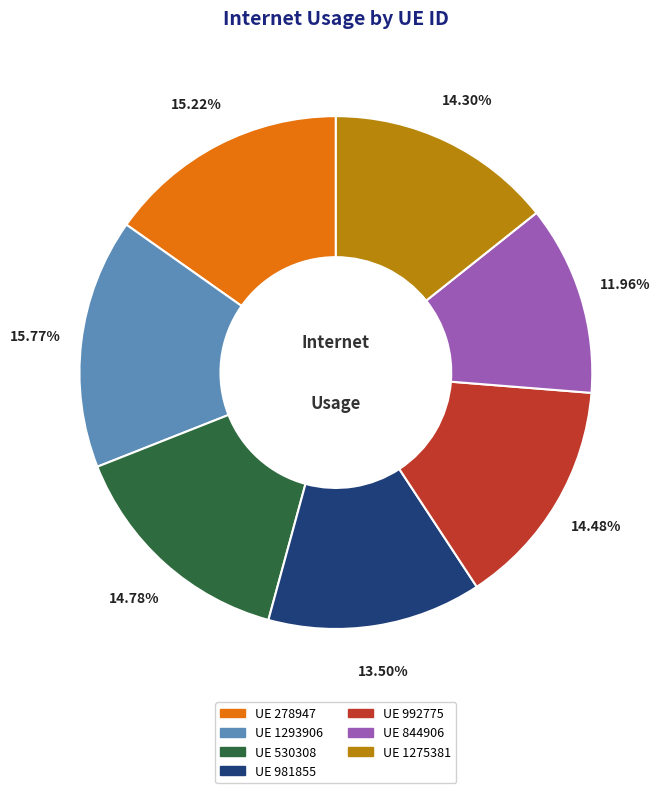

Is there any slice that represents more than half of the pie?

No